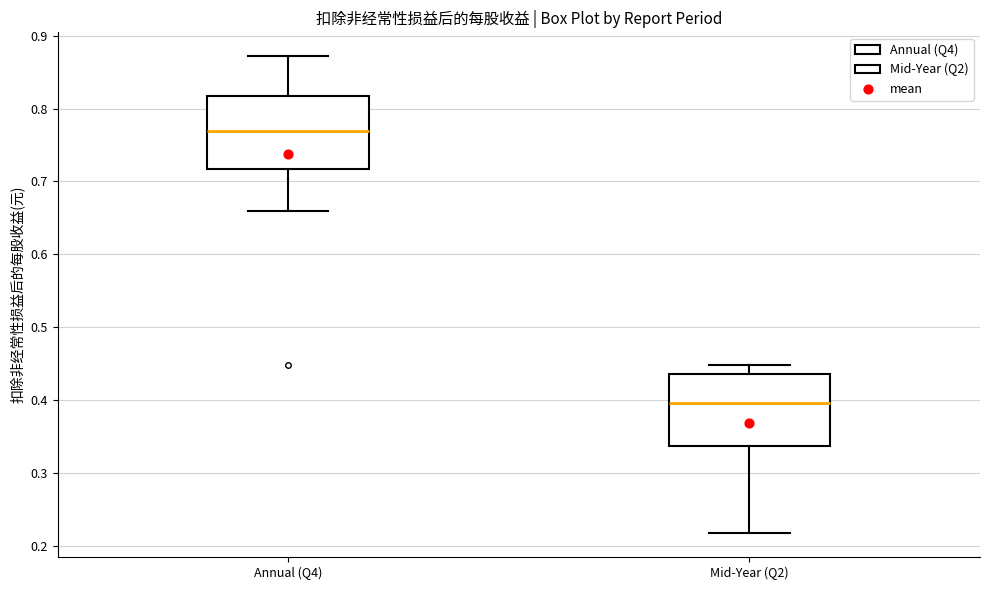

Reading left to right, read every box against the y-axis: the position of its median line, the range the box covers, and the ends of its whiskers. The values are not printed on the chart, so give them approximately, as read against the axis.

Annual (Q4): median 0.77, box 0.72 to 0.82, whiskers 0.66 to 0.87
Mid-Year (Q2): median 0.40, box 0.34 to 0.44, whiskers 0.22 to 0.45